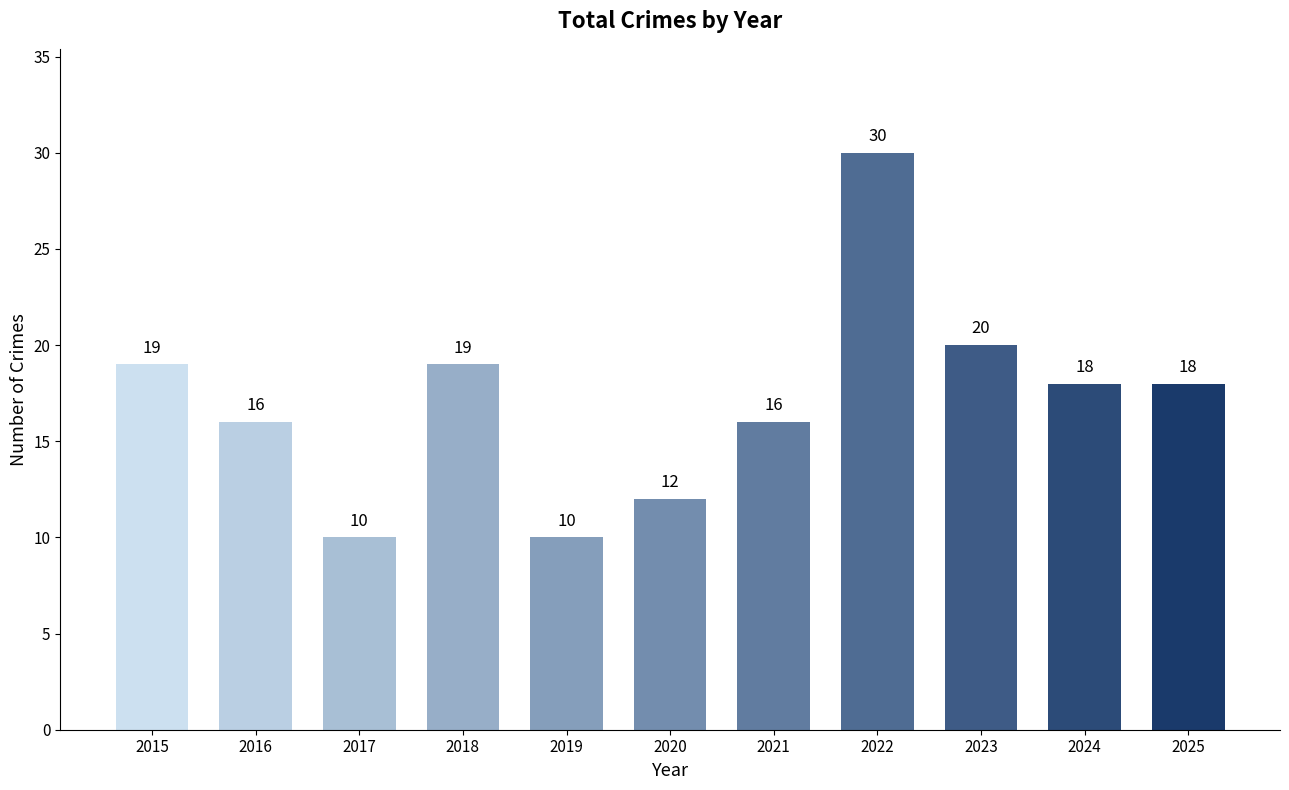

What is the difference between the values at 2018 and 2017?

9